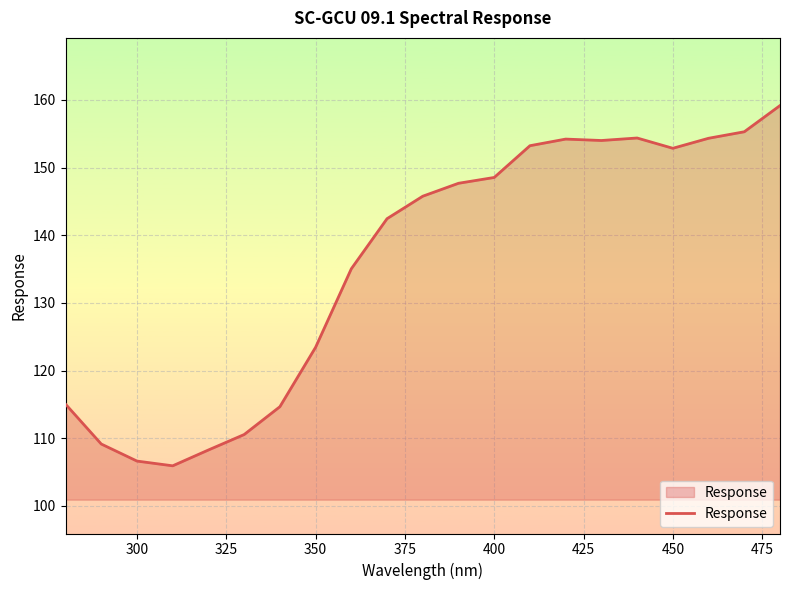

Count the number of data series in this chart.

1